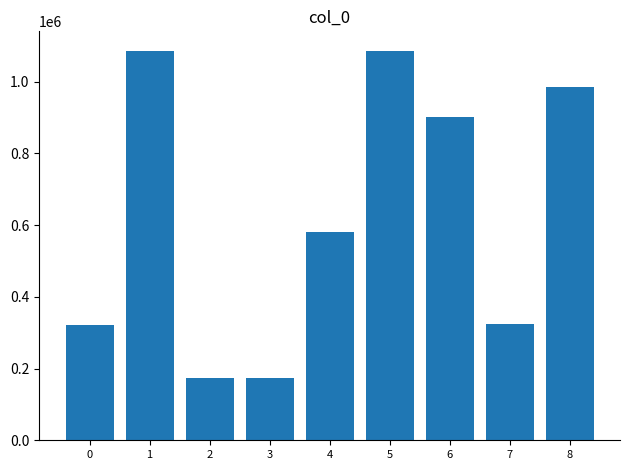

Which has a higher value, 6 or 4?

6